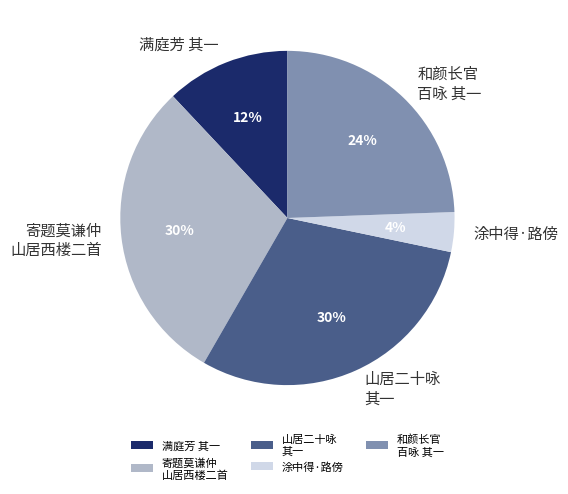

True or false: 和颜长官 百咏 其一 accounts for 35% of the total.

False